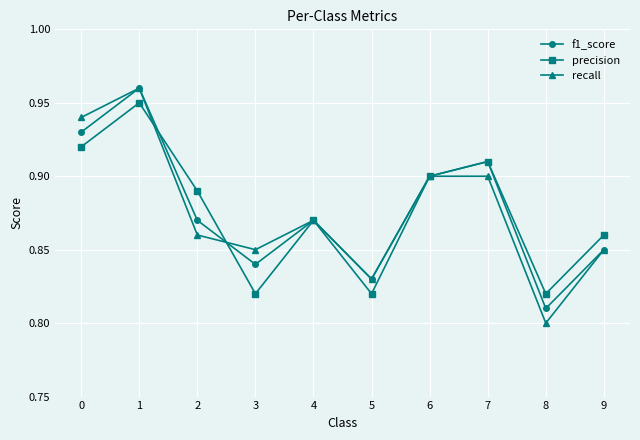

Count the f1_score values in the range 0 to 1.

10